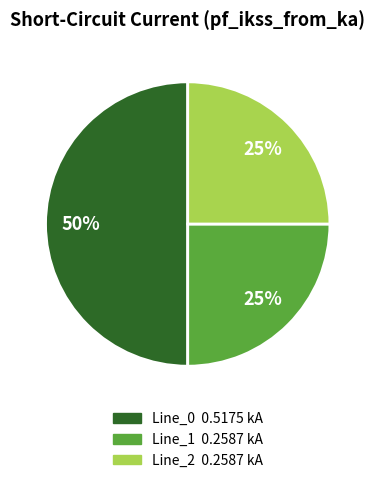

How many slices are in this pie chart?

3